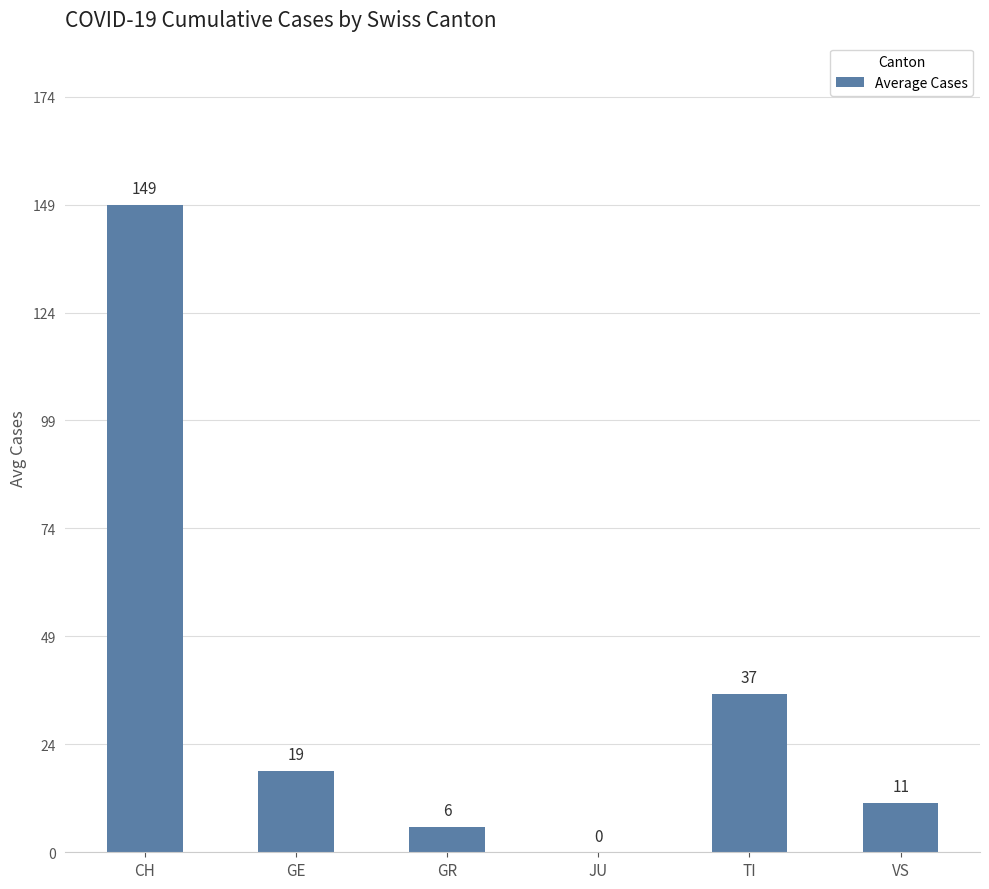

How many values are above zero?

5